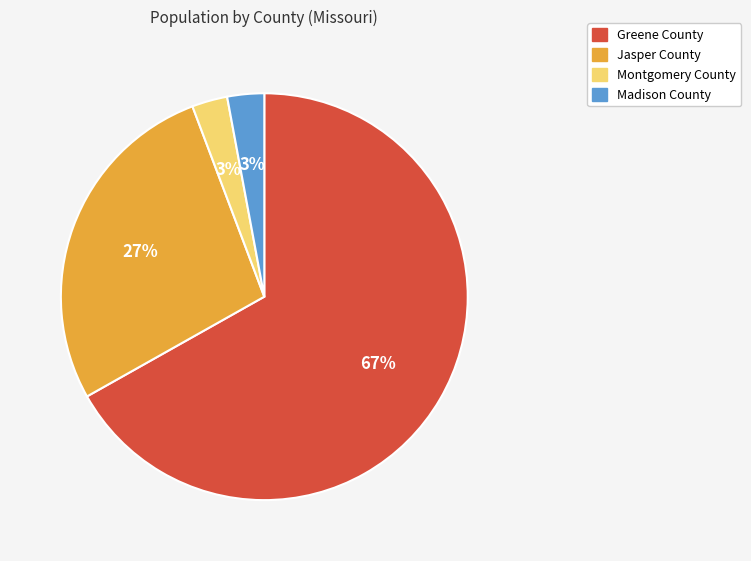

Approximately how many times larger is the value at Jasper County compared to Greene County?

0.4